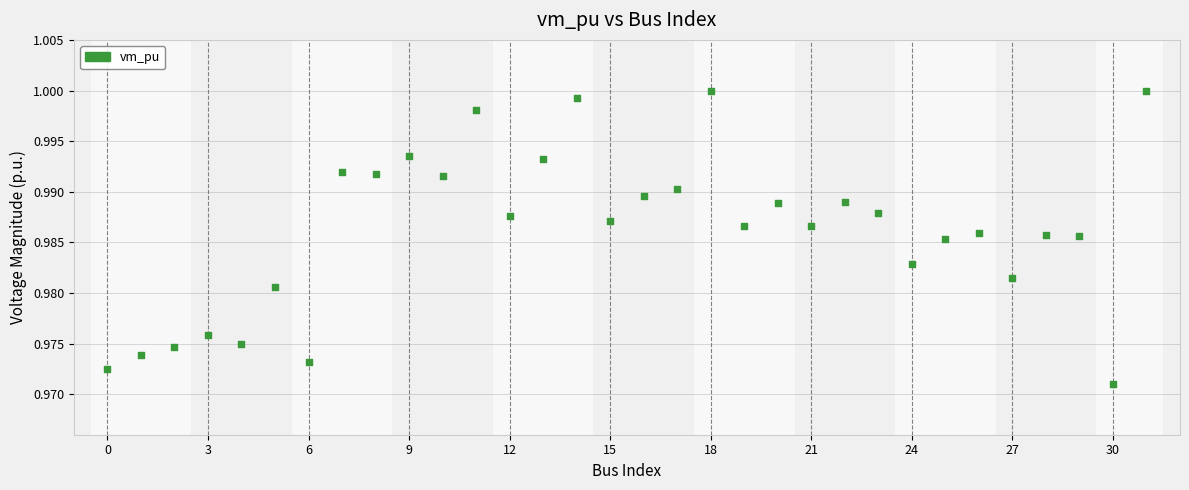

Count the number of points in this scatter plot.

32